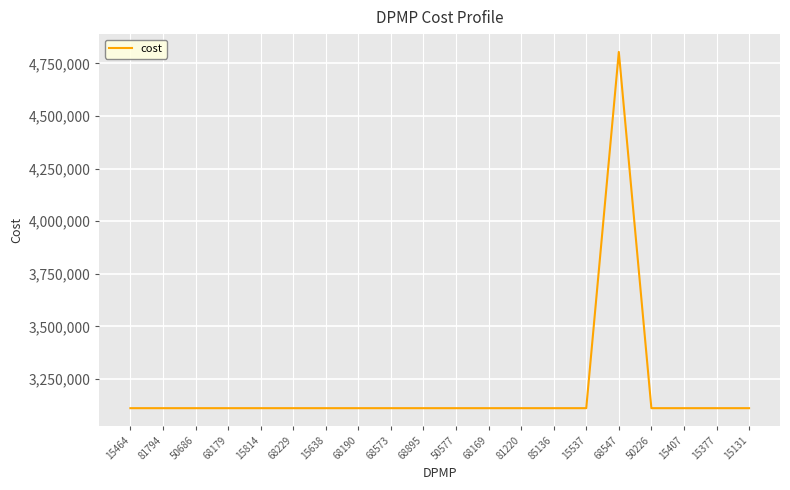

What position from the left is 15407?

18